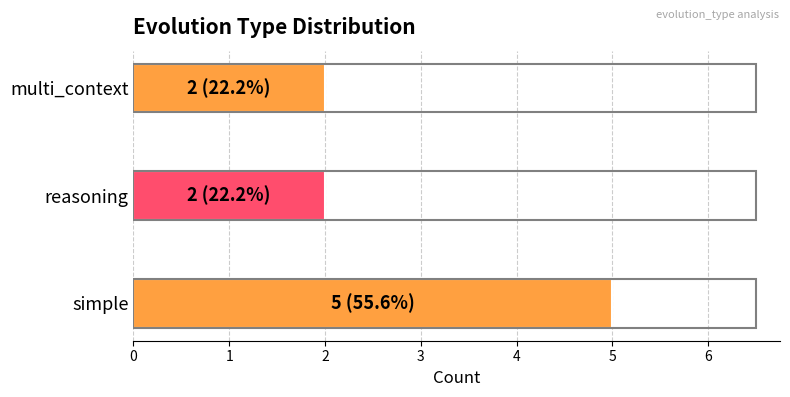

Which has a higher value, simple or reasoning?

simple